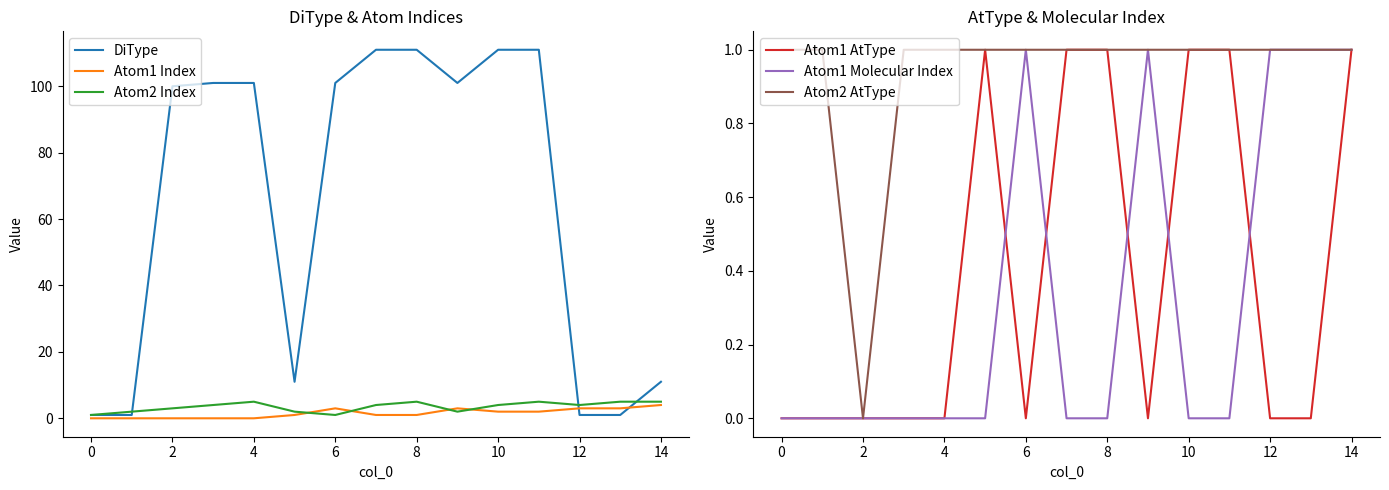

The value of Atom2 Index at 13 is 5. True or false?

True